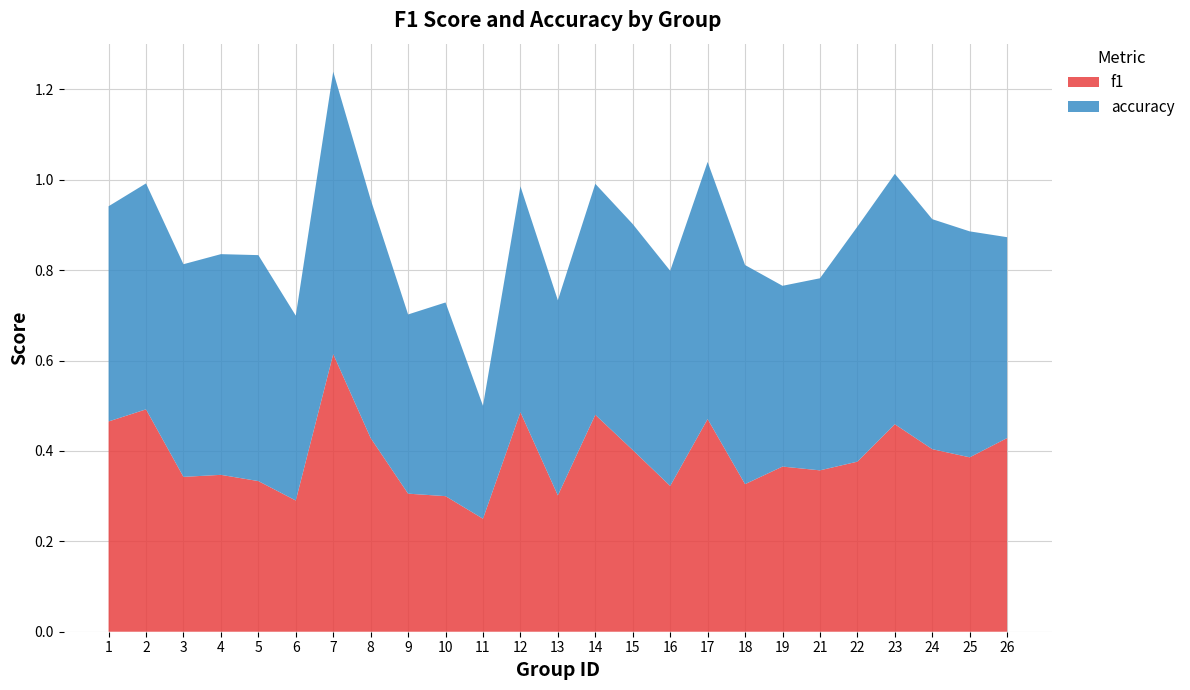

Reading left to right, what are all the values shown in this chart?

f1: 0.5	0.5	0.3	0.3	0.3	0.3	0.6	0.4	0.3	0.3	0.2	0.5	0.3	0.5	0.4	0.3	0.5	0.3	0.4	0.4	0.4	0.5	0.4	0.4	0.4
accuracy: 0.5	0.5	0.5	0.5	0.5	0.4	0.6	0.5	0.4	0.4	0.2	0.5	0.4	0.5	0.5	0.5	0.6	0.5	0.4	0.4	0.5	0.6	0.5	0.5	0.4